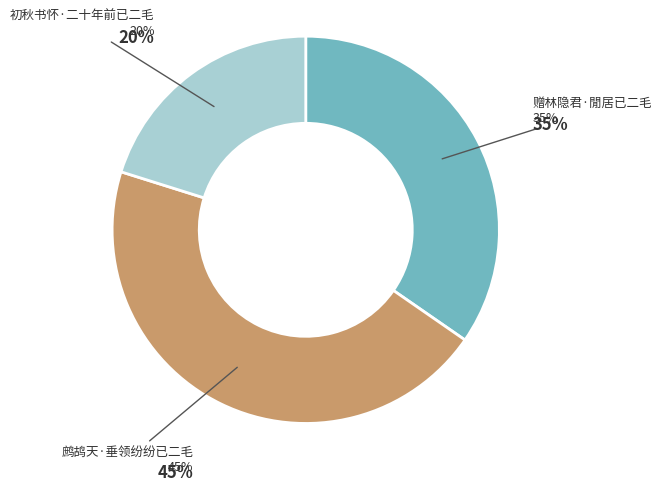

How many segments does this pie chart have?

3